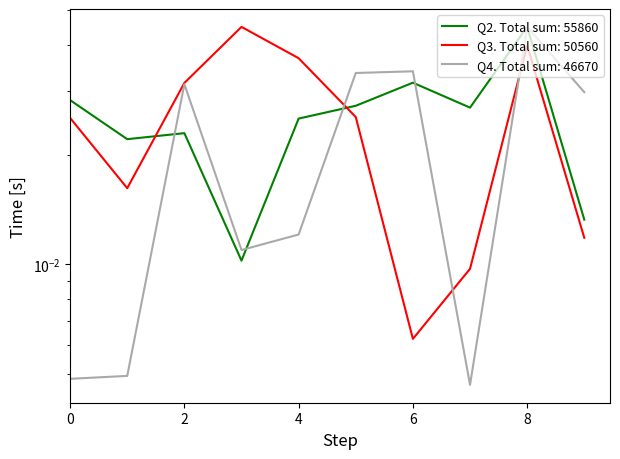

What is the total value across all series at 8?

0.1